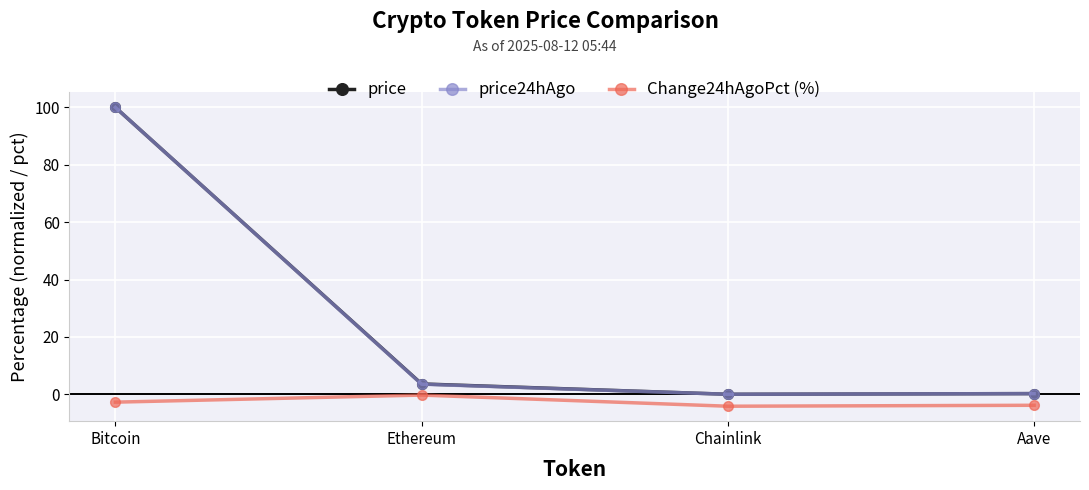

True or false: Change24hAgoPct (%) has a value of -4.1 at Chainlink.

True